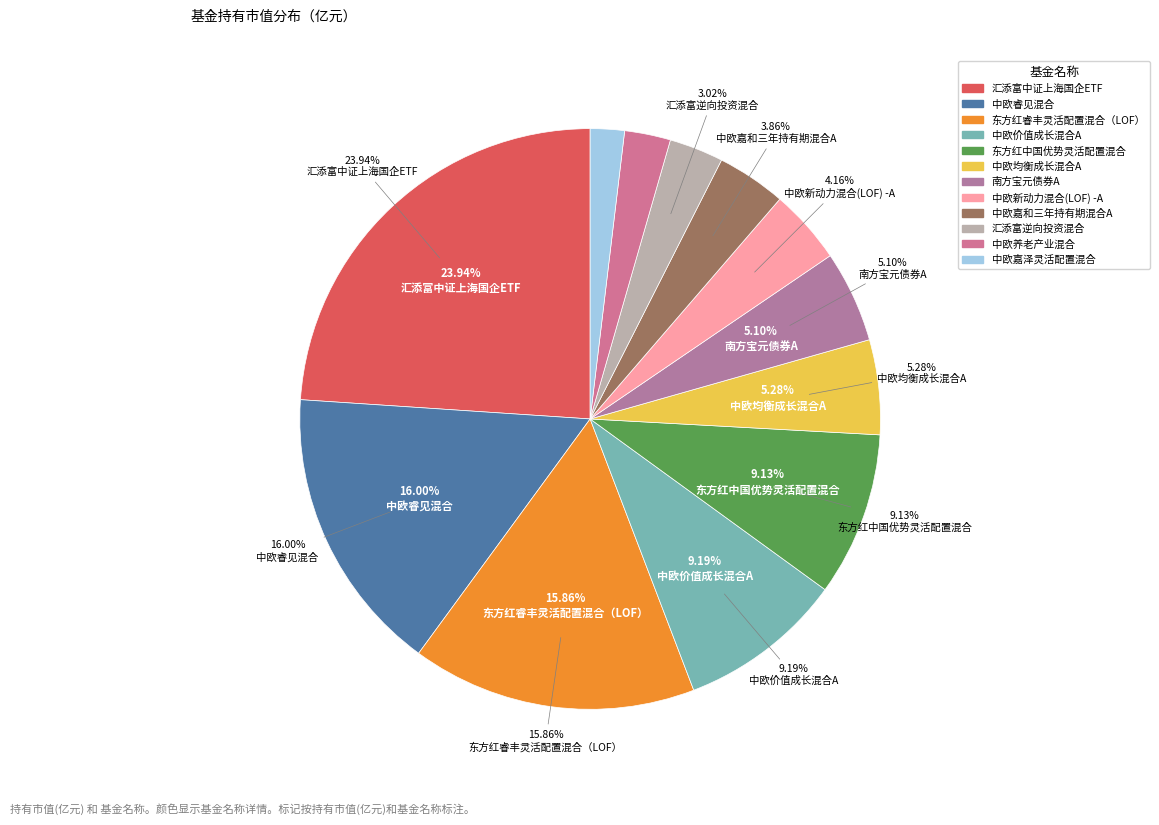

Which slice is the smallest?

中欧嘉泽灵活配置混合